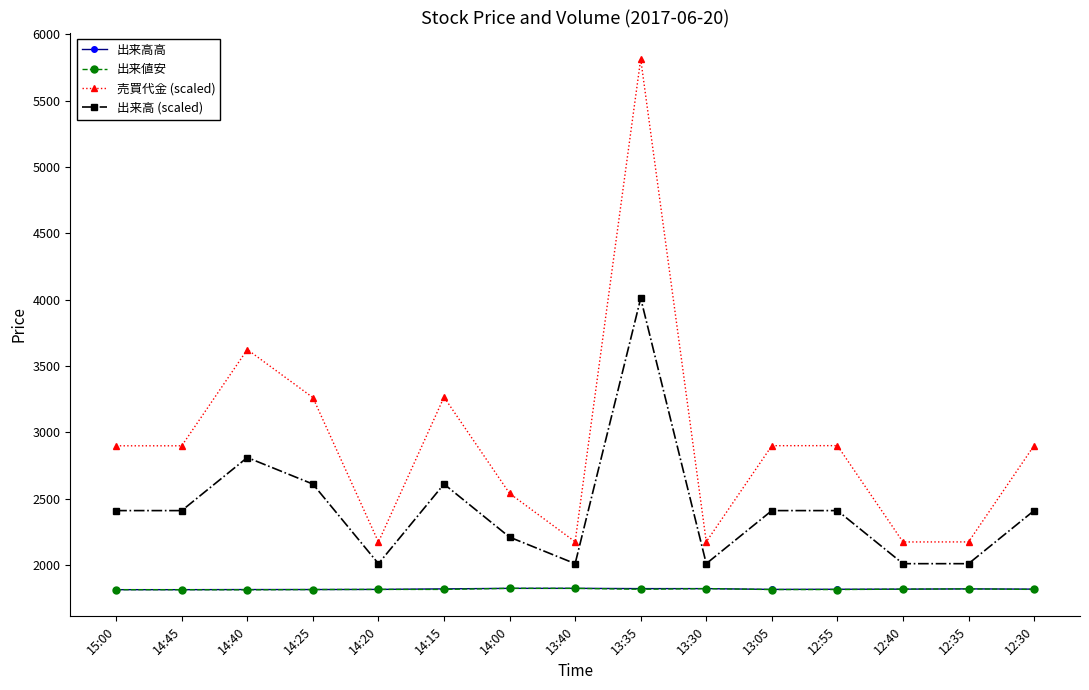

Where is the first local maximum for 売買代金 (scaled)?

14:40